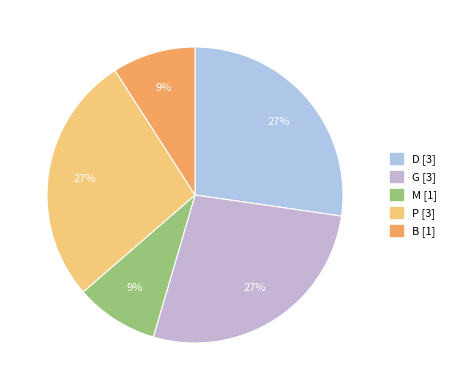

Count the number of slices in the pie.

5